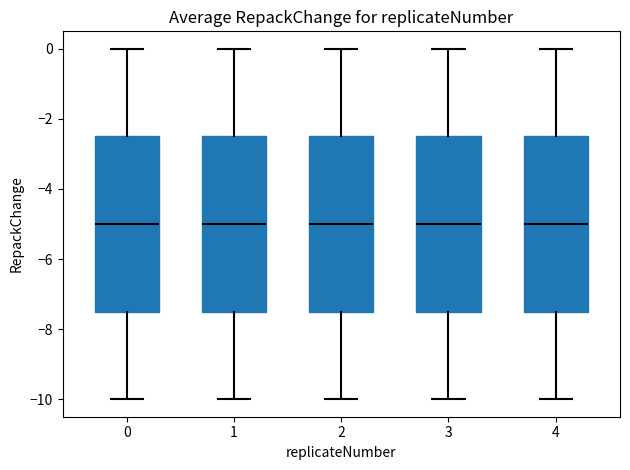

Reading left to right, transcribe this box plot: for each box, give where its median line is, the range the box spans, and where its two whiskers end, as read against the y-axis. The values are not printed on the chart, so give them approximately, as read against the axis.

0: median -5.0, box -7.4 to -2.4, whiskers -10.0 to 0.0
1: median -5.0, box -7.4 to -2.4, whiskers -10.0 to 0.0
2: median -5.0, box -7.4 to -2.4, whiskers -10.0 to 0.0
3: median -5.0, box -7.4 to -2.4, whiskers -10.0 to 0.0
4: median -5.0, box -7.4 to -2.4, whiskers -10.0 to 0.0